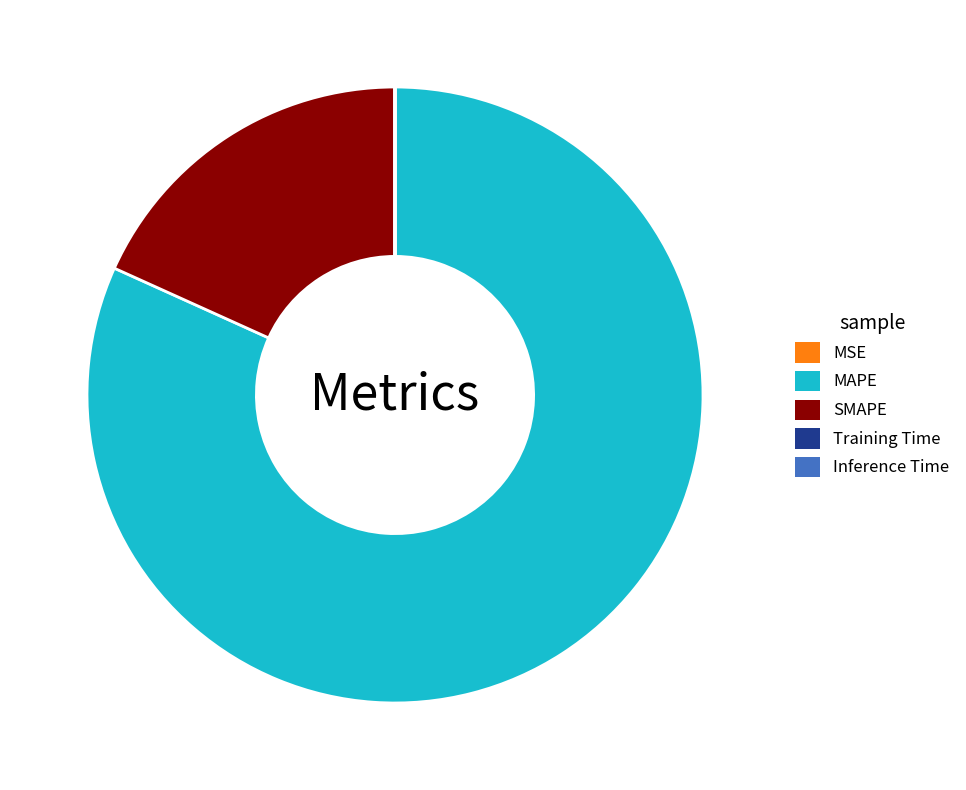

The MAPE slice represents 74% of the pie. True or false?

False